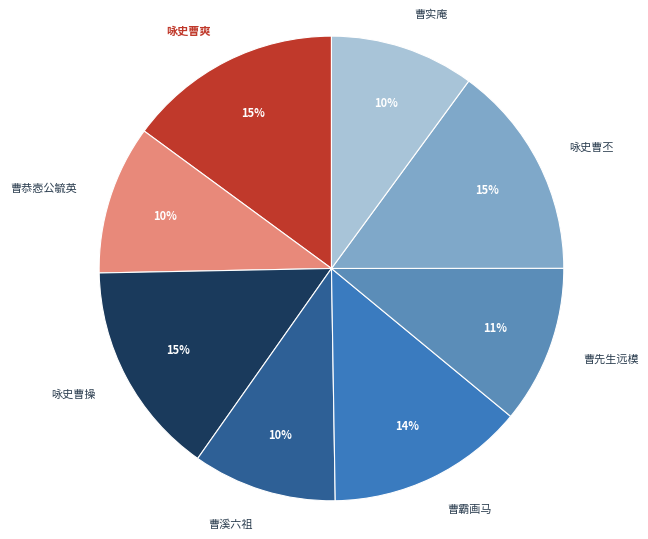

Do 咏史曹丕 and 曹霸画马 together represent more than half of the pie?

No